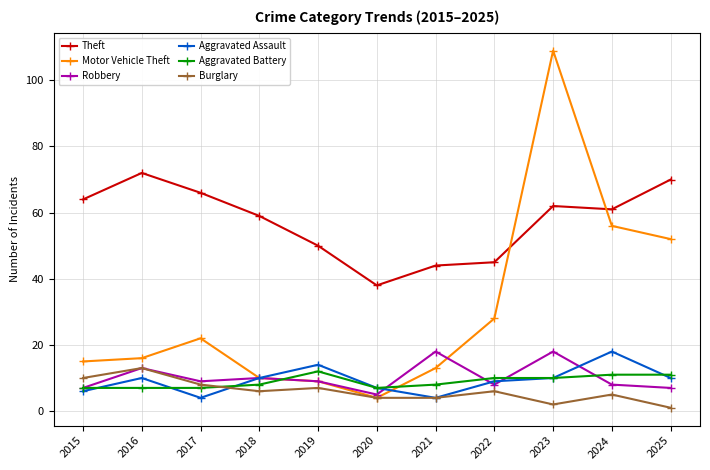

At which label does Robbery first exceed 9?

2016